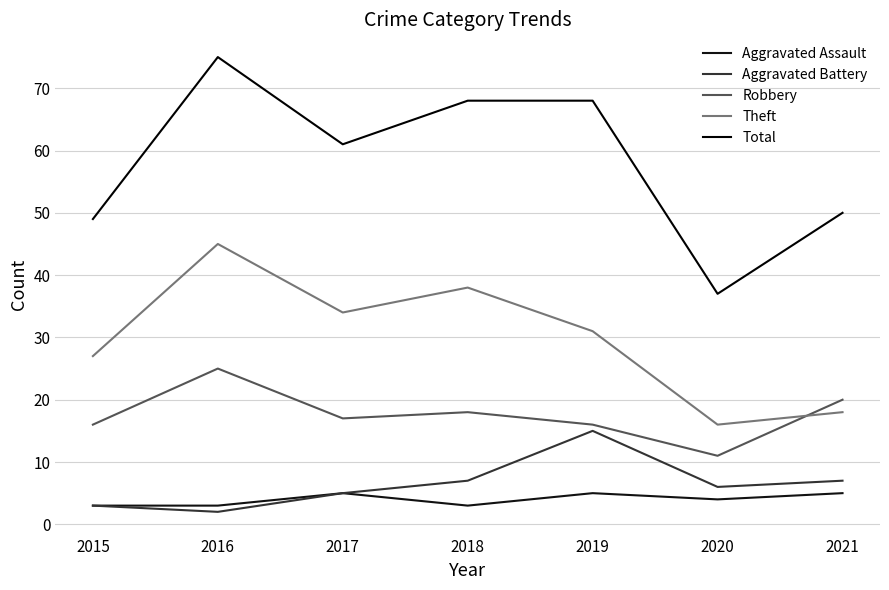

Which series changed the most between 2017 and 2018?

Total